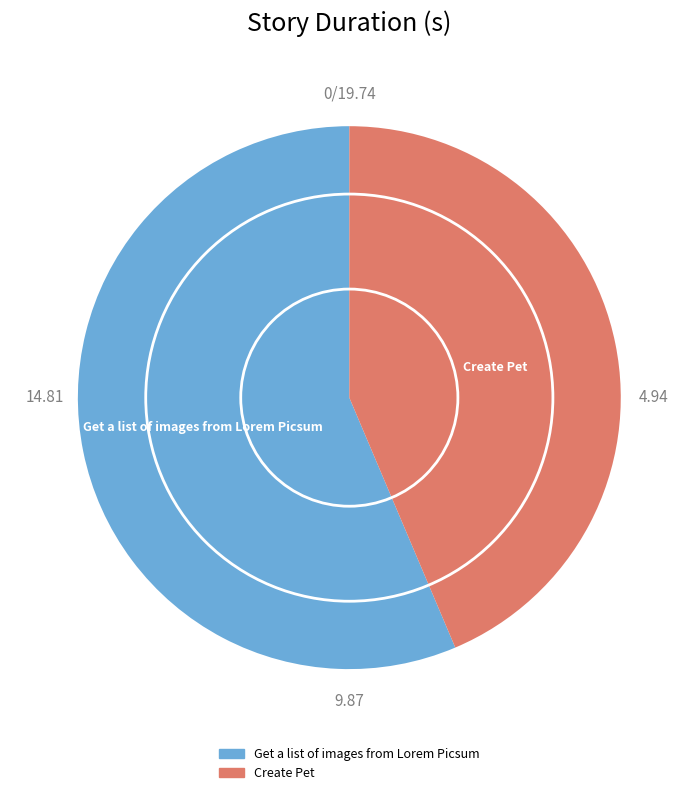

Approximately how many times larger is the value at Get a list of images from Lorem Picsum compared to Create Pet?

1.3